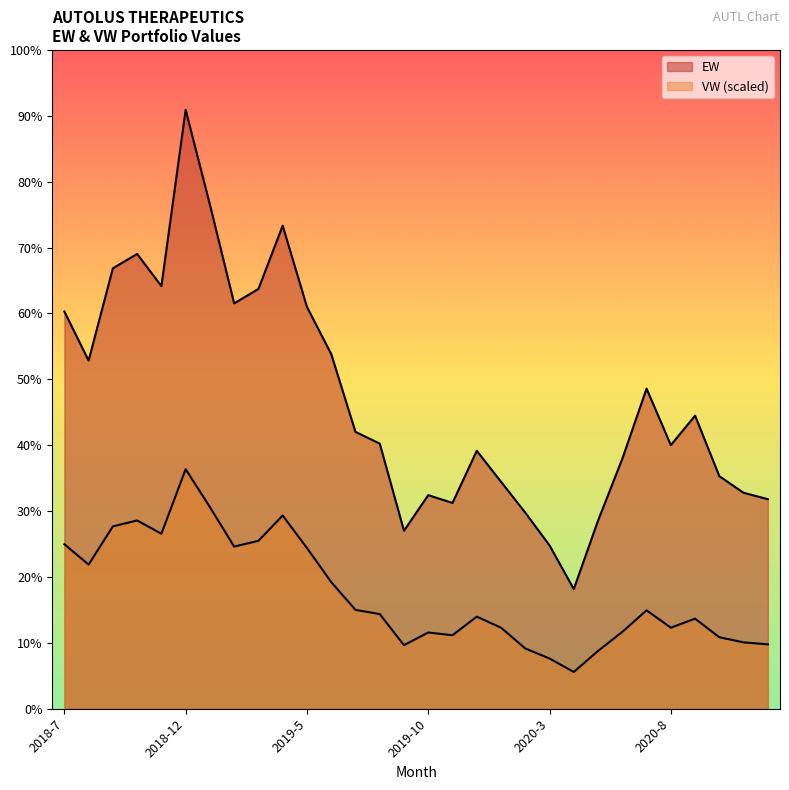

Which category has the highest value in the VW series?

2018-12